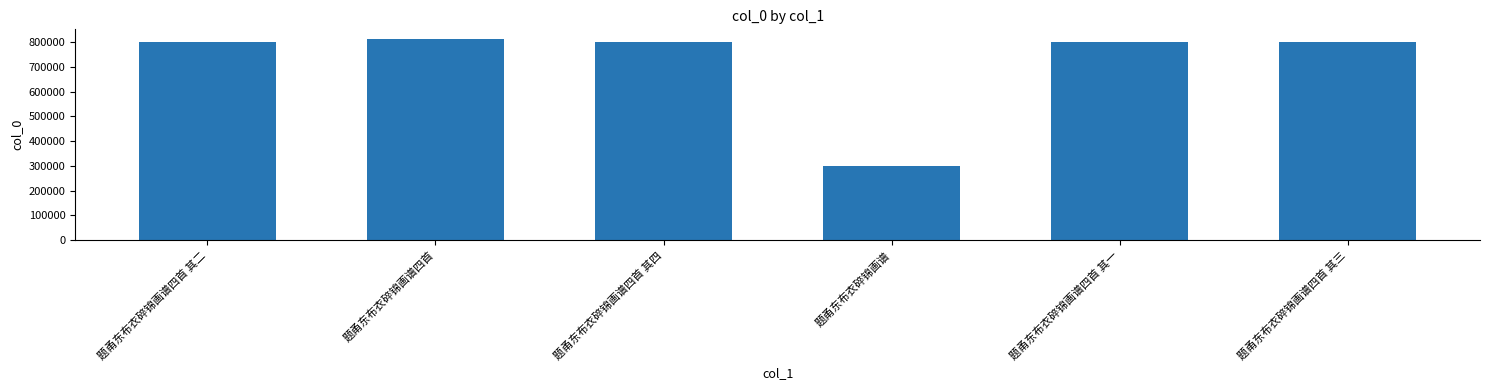

The chart shows a value of 802852 at 题甬东布衣碎锦画谱四首 其三. True or false?

True